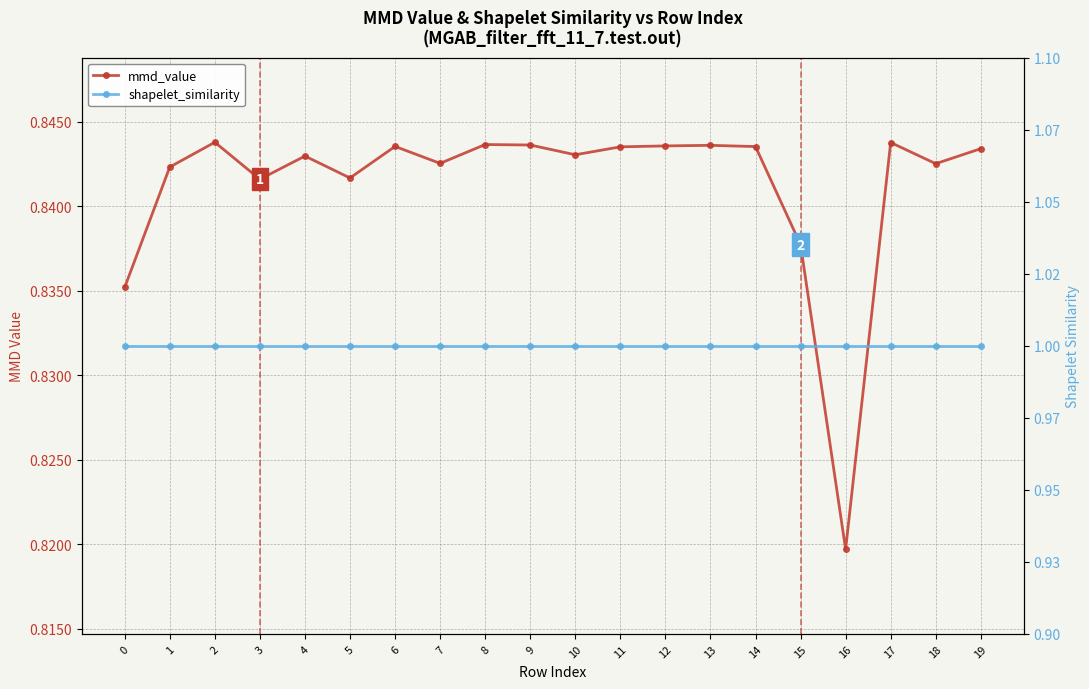

Reading right to left, list all the values displayed in this chart.

mmd_value: 0.8	0.8	0.8	0.8	0.8	0.8	0.8	0.8	0.8	0.8	0.8	0.8	0.8	0.8	0.8	0.8	0.8	0.8	0.8	0.8
shapelet_similarity: 1.0	1.0	1.0	1.0	1.0	1.0	1.0	1.0	1.0	1.0	1.0	1.0	1.0	1.0	1.0	1.0	1.0	1.0	1.0	1.0